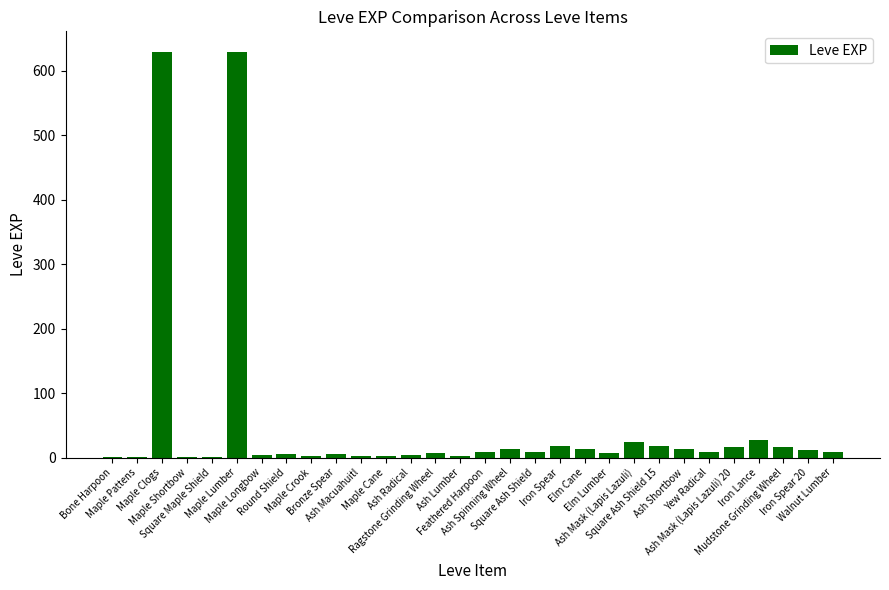

What is the maximum value shown in the chart?

630